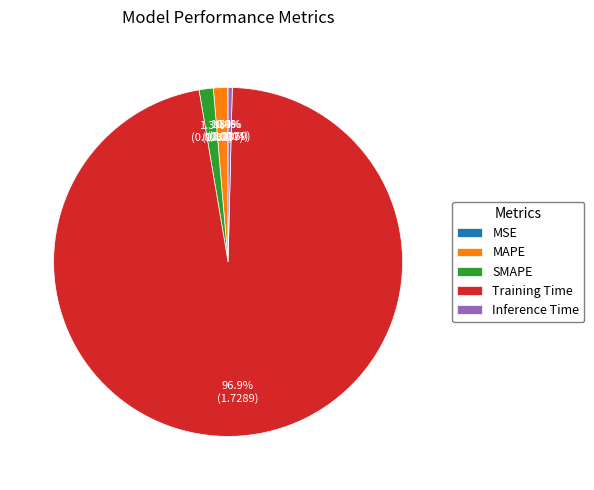

To the nearest percent, what portion does MAPE represent?

1%